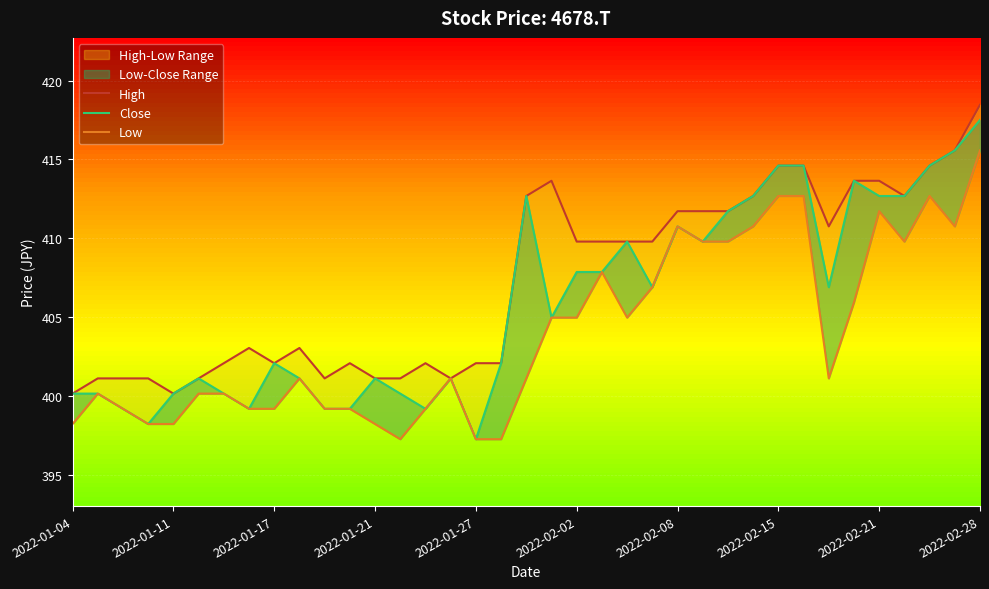

Where is High nearest to the value 409?

2022-02-02